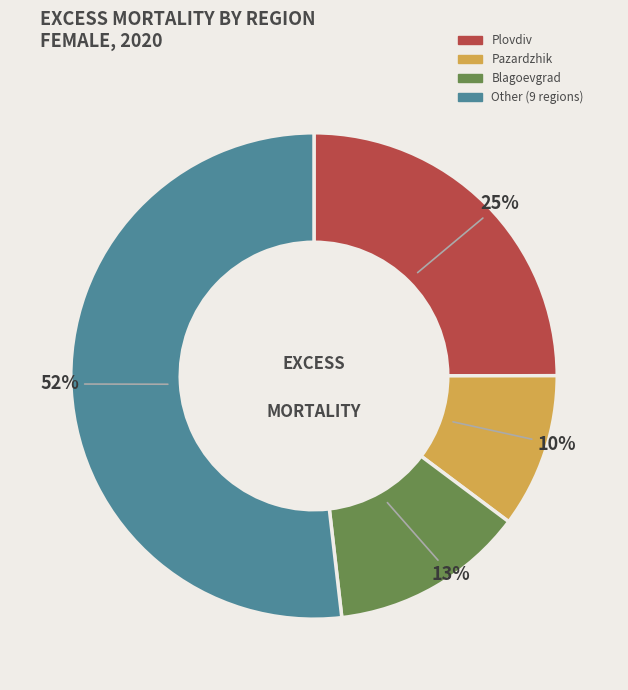

How many segments does this pie chart have?

4